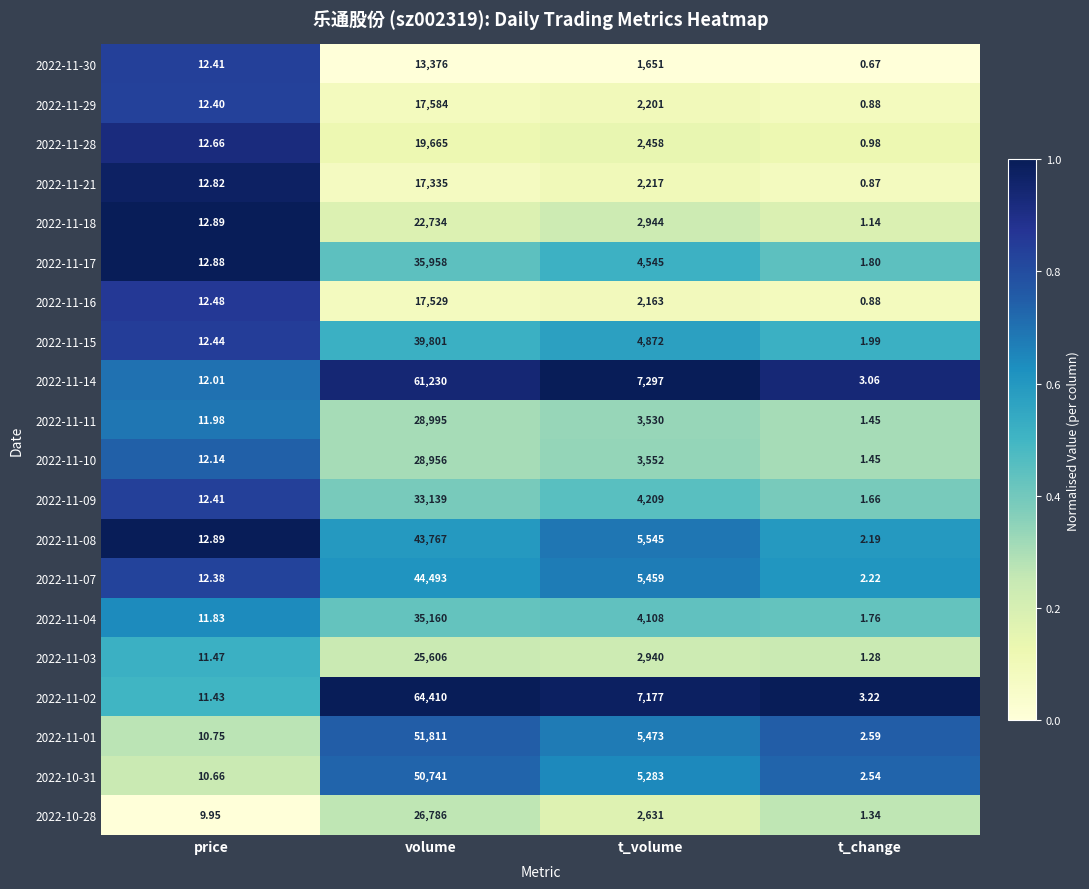

At which category is the sum across all series the highest?

volume